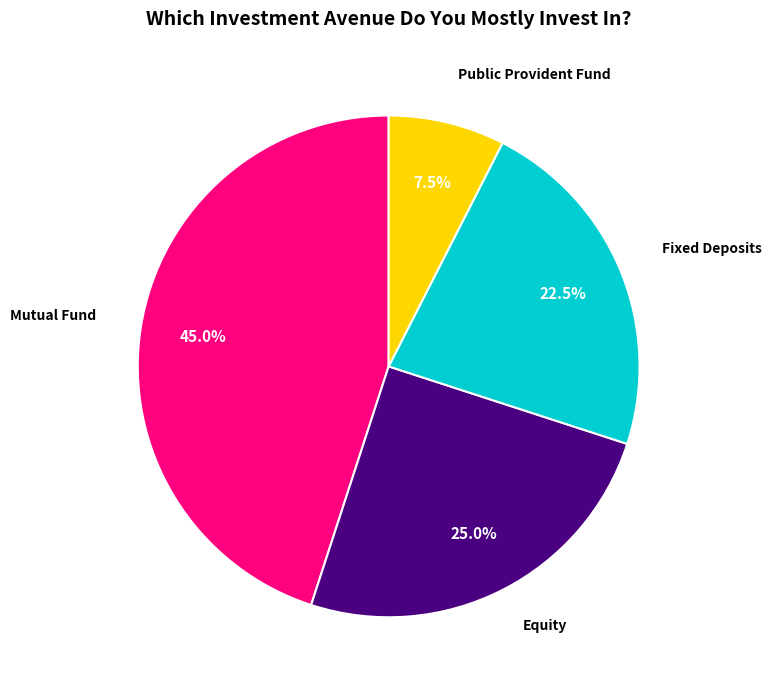

Is Public Provident Fund the majority of the pie?

No